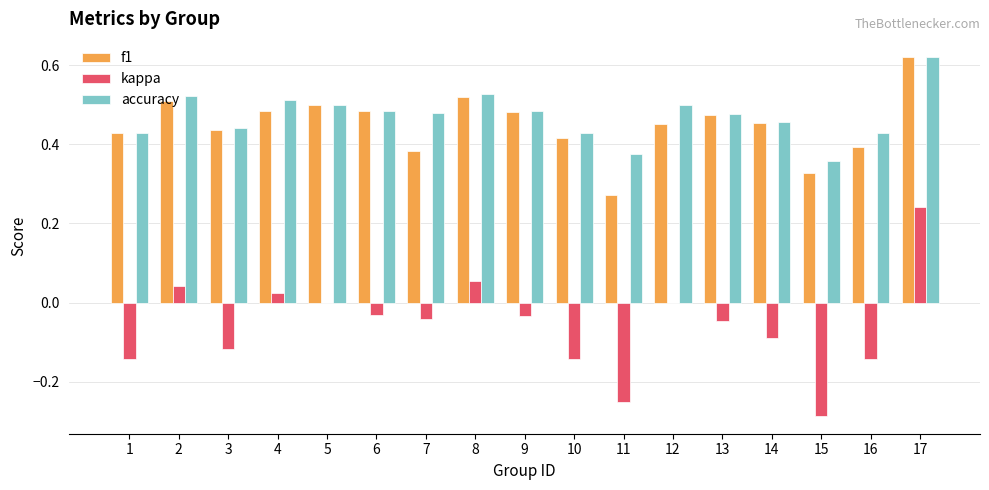

At which category does the chart reach its peak across all series?

17